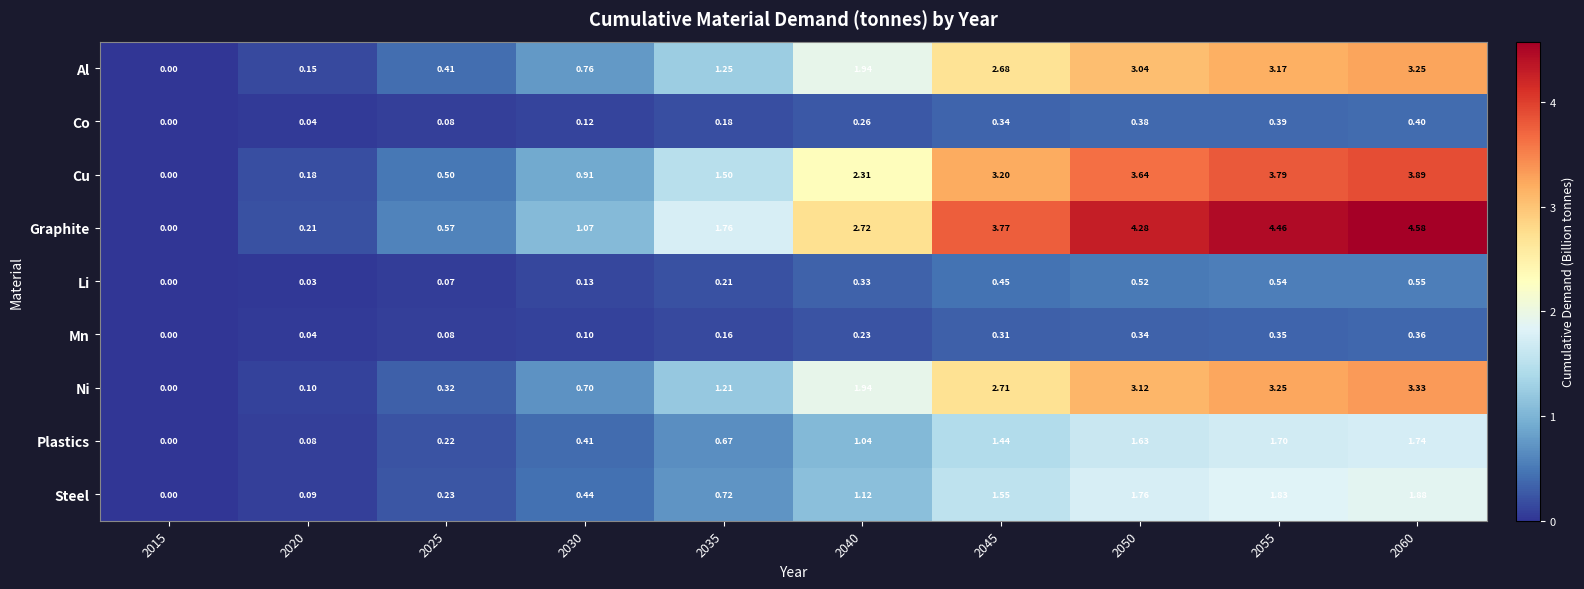

Rank the series at 2035 from lowest to highest value.

Mn, Co, Li, Plastics, Steel, Ni, Al, Cu, Graphite